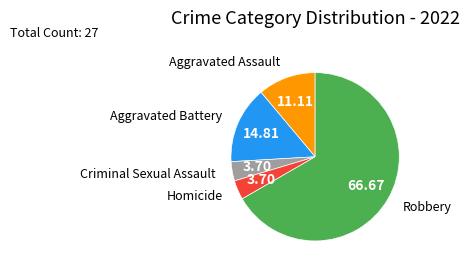

Is there a majority slice in this chart?

Yes